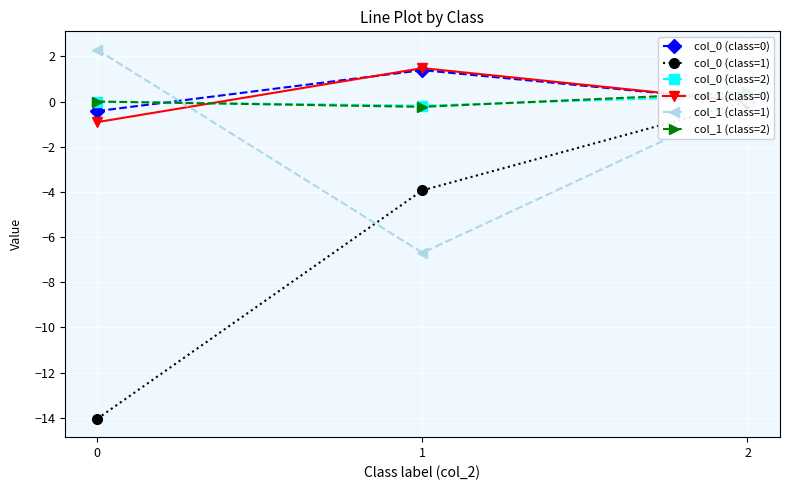

Reading left to right, extract all data points from this chart.

col_0 (class=0): 0=-0.4	1=1.4	2=0.0
col_0 (class=1): 0=-14.0	1=-3.9	2=0.0
col_0 (class=2): 0=0.0	1=-0.2	2=0.3
col_1 (class=0): 0=-0.9	1=1.5	2=0.0
col_1 (class=1): 0=2.3	1=-6.7	2=0.0
col_1 (class=2): 0=0.0	1=-0.2	2=0.4